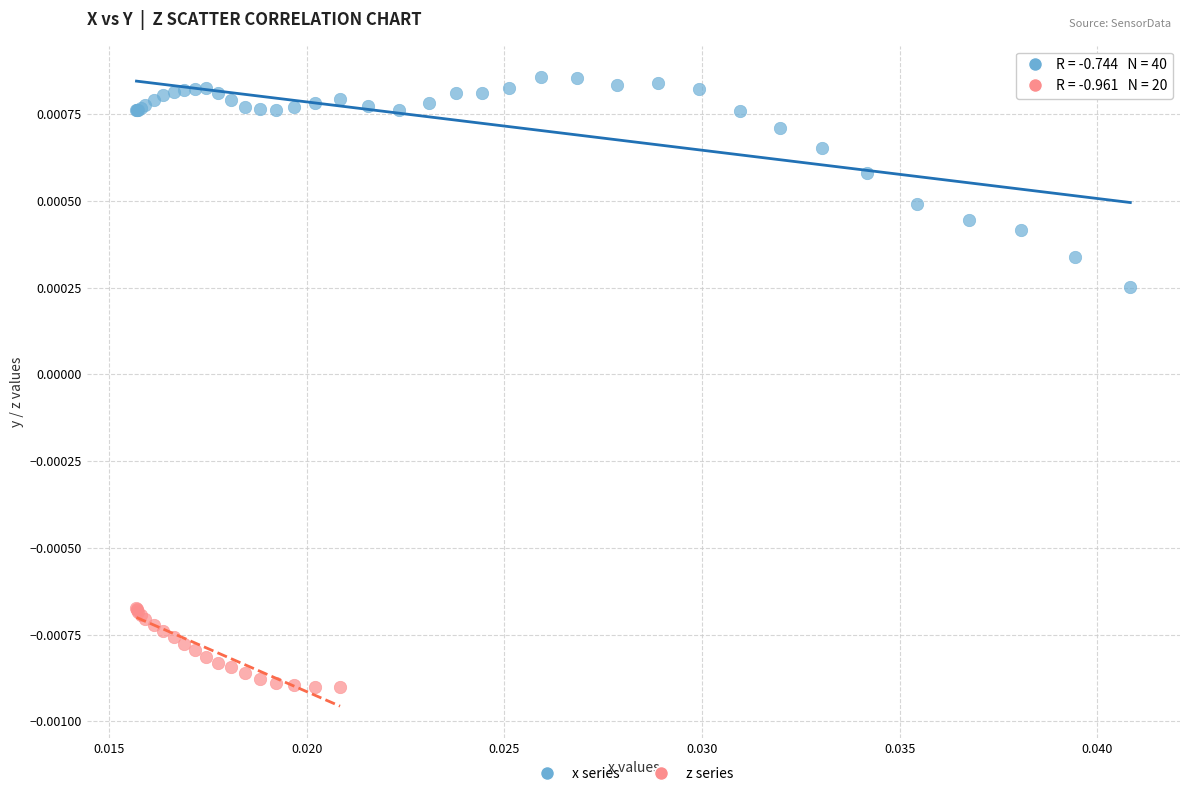

Which series has the largest Y range (max minus min)?

x series